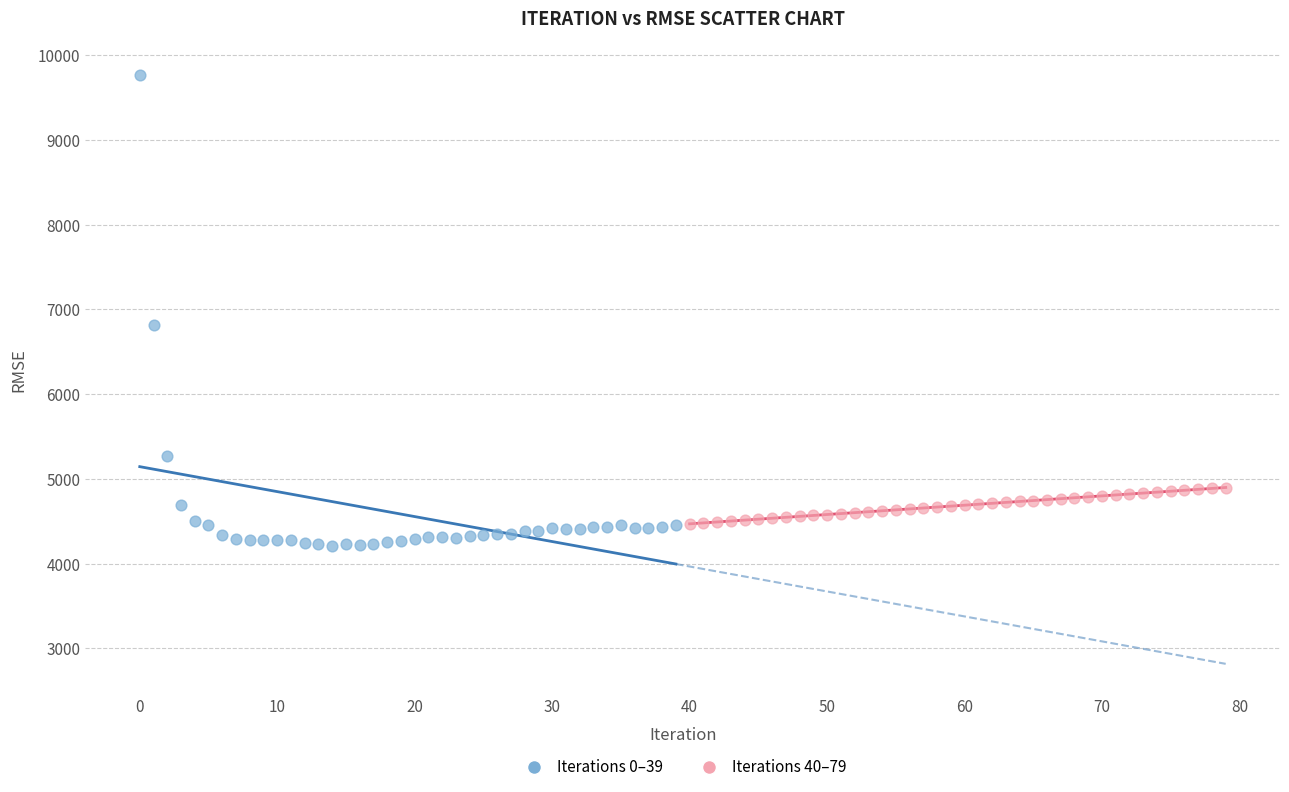

Which series contains the lowest Y value?

Iterations 0–39